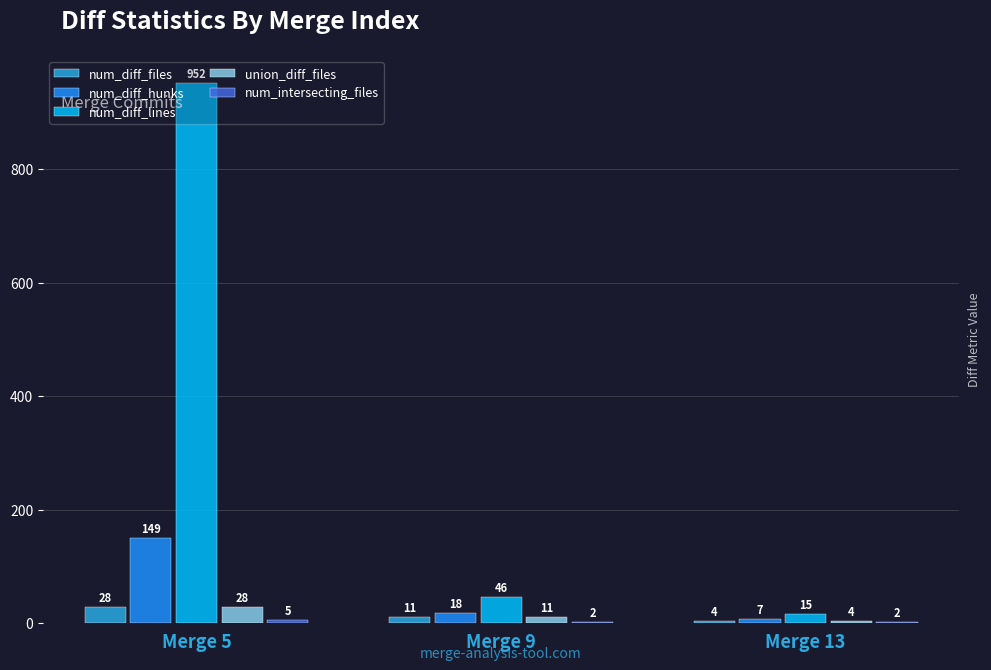

How many num_diff_files values are between 4 and 28?

3